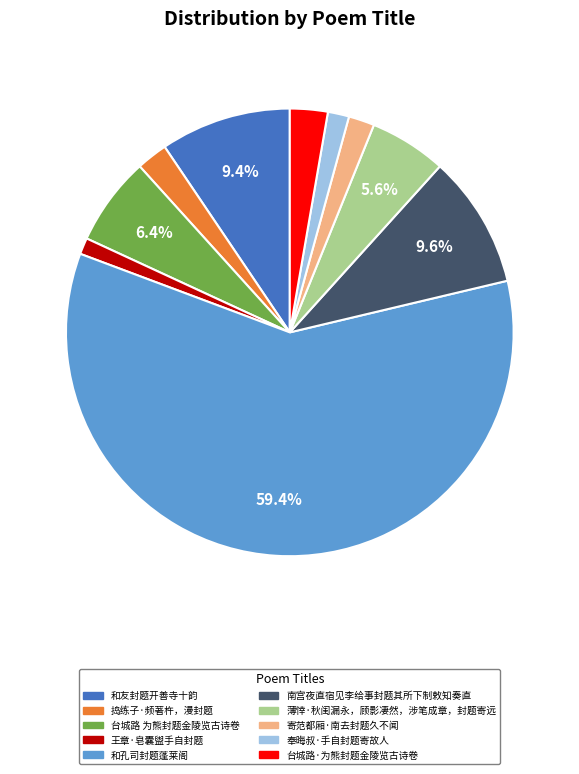

Which slice represents more than half of the pie?

和孔司封题蓬莱阁